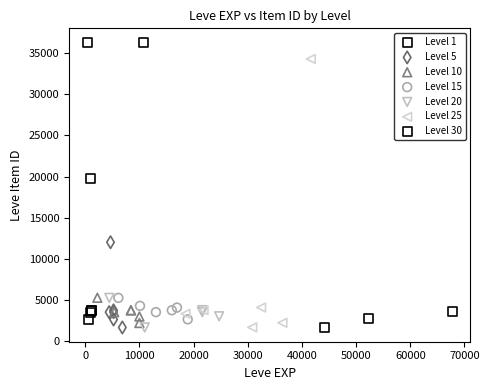

Which series has the largest Y range (max minus min)?

Level 30